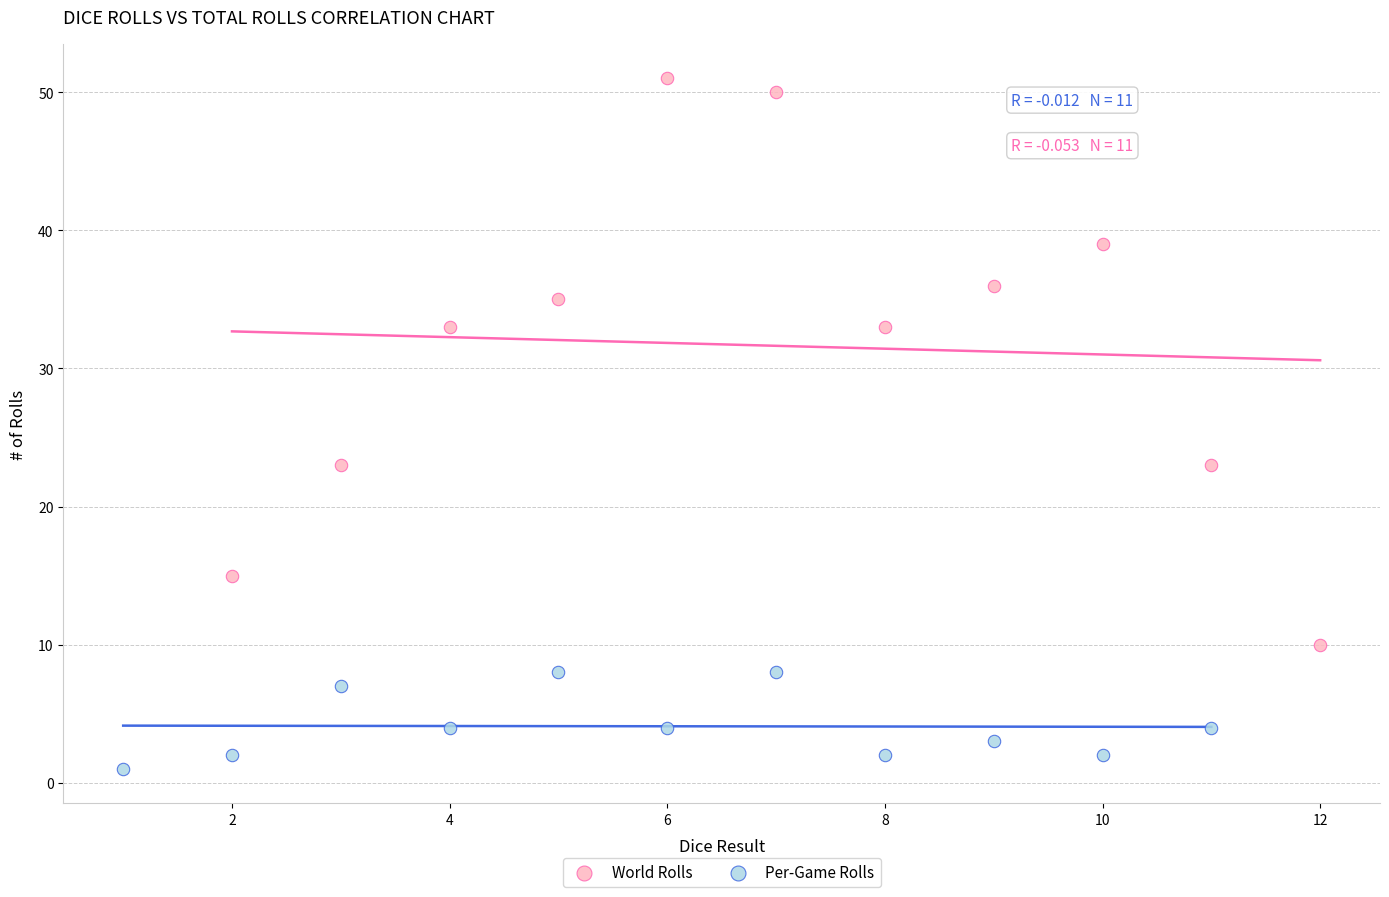

Which series contains the lowest Y value?

Per-Game Rolls